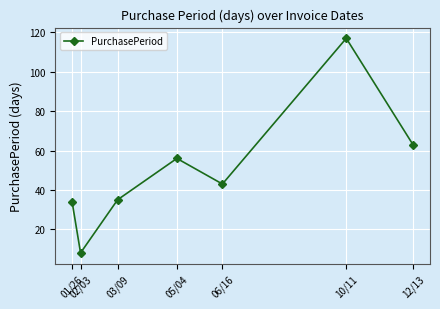

What is the difference between the values at 10/11 and 05/04?

61